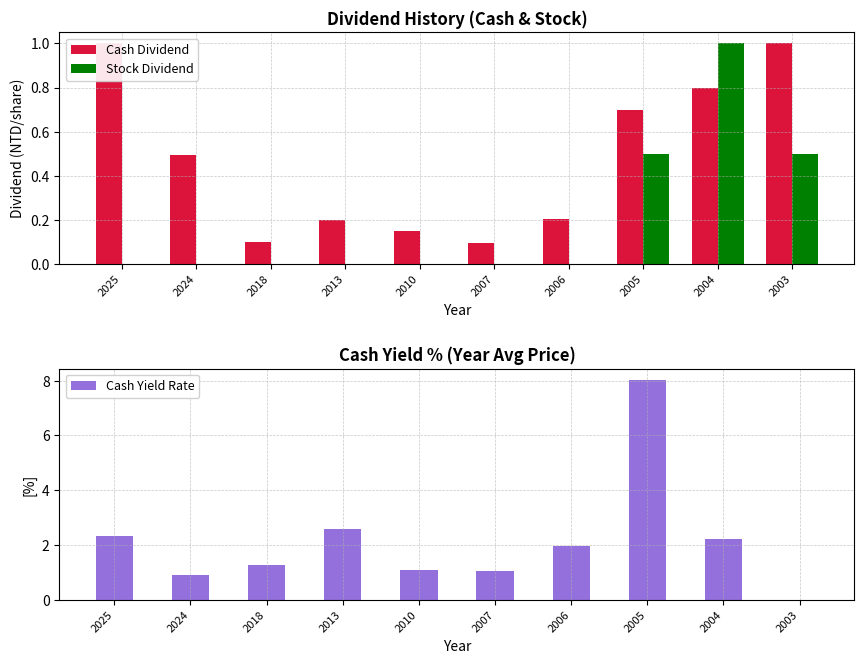

What is the value of the Stock Dividend bar at the 9th from the left?

1.0